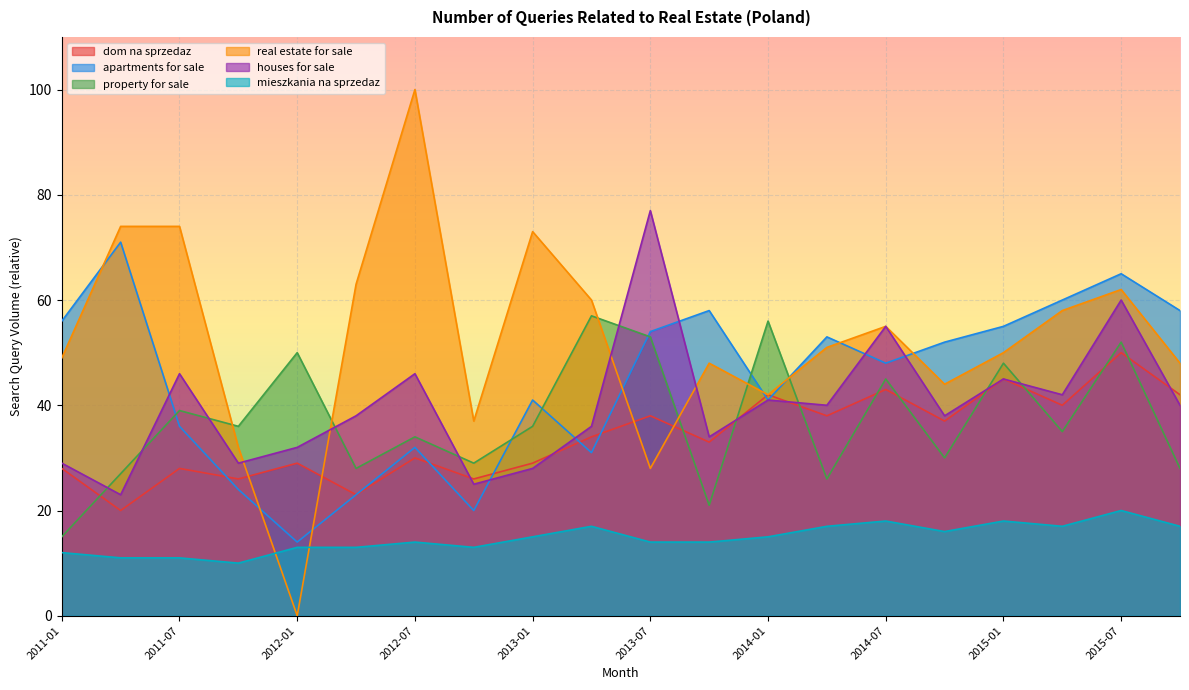

Reading left to right, transcribe all the data shown in this chart.

dom na sprzedaz: 2011-01=28	2011-04=20	2011-07=28	2011-10=26	2012-01=29	2012-04=23	2012-07=30	2012-10=26	2013-01=29	2013-04=34	2013-07=38	2013-10=33	2014-01=42	2014-04=38	2014-07=43	2014-10=37	2015-01=45	2015-04=40	2015-07=50	2015-10=42
apartments for sale: 2011-01=56	2011-04=71	2011-07=36	2011-10=24	2012-01=14	2012-04=23	2012-07=32	2012-10=20	2013-01=41	2013-04=31	2013-07=54	2013-10=58	2014-01=41	2014-04=53	2014-07=48	2014-10=52	2015-01=55	2015-04=60	2015-07=65	2015-10=58
property for sale: 2011-01=15	2011-04=27	2011-07=39	2011-10=36	2012-01=50	2012-04=28	2012-07=34	2012-10=29	2013-01=36	2013-04=57	2013-07=53	2013-10=21	2014-01=56	2014-04=26	2014-07=45	2014-10=30	2015-01=48	2015-04=35	2015-07=52	2015-10=28
real estate for sale: 2011-01=49	2011-04=74	2011-07=74	2011-10=32	2012-01=0	2012-04=63	2012-07=100	2012-10=37	2013-01=73	2013-04=60	2013-07=28	2013-10=48	2014-01=42	2014-04=51	2014-07=55	2014-10=44	2015-01=50	2015-04=58	2015-07=62	2015-10=48
houses for sale: 2011-01=29	2011-04=23	2011-07=46	2011-10=29	2012-01=32	2012-04=38	2012-07=46	2012-10=25	2013-01=28	2013-04=36	2013-07=77	2013-10=34	2014-01=41	2014-04=40	2014-07=55	2014-10=38	2015-01=45	2015-04=42	2015-07=60	2015-10=40
mieszkania na sprzedaz: 2011-01=12	2011-04=11	2011-07=11	2011-10=10	2012-01=13	2012-04=13	2012-07=14	2012-10=13	2013-01=15	2013-04=17	2013-07=14	2013-10=14	2014-01=15	2014-04=17	2014-07=18	2014-10=16	2015-01=18	2015-04=17	2015-07=20	2015-10=17